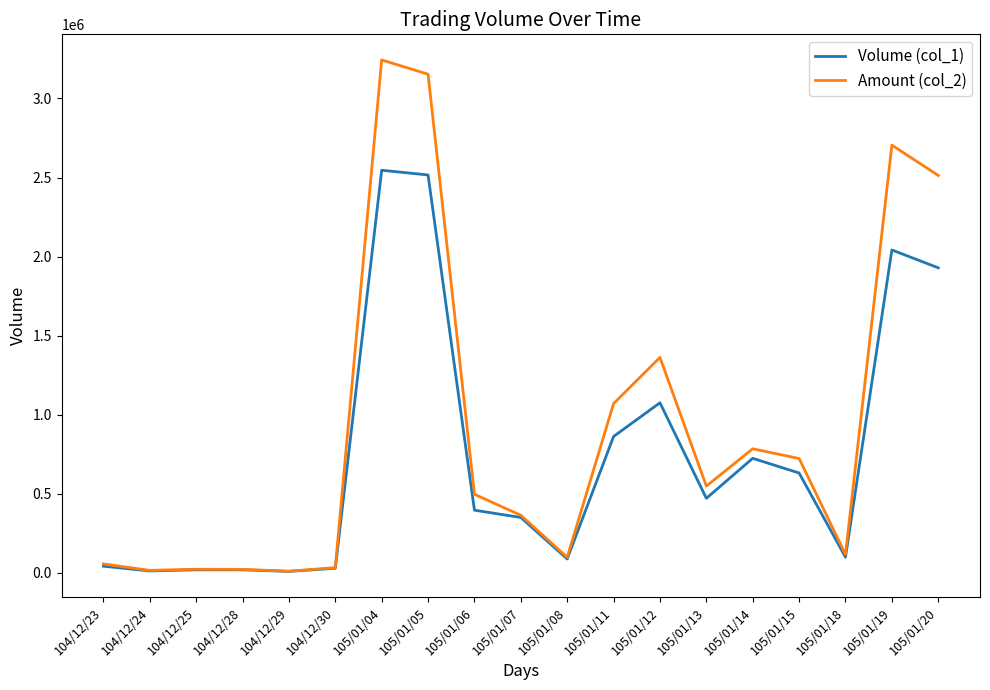

At how many categories does at least one series exceed 1575470?

4